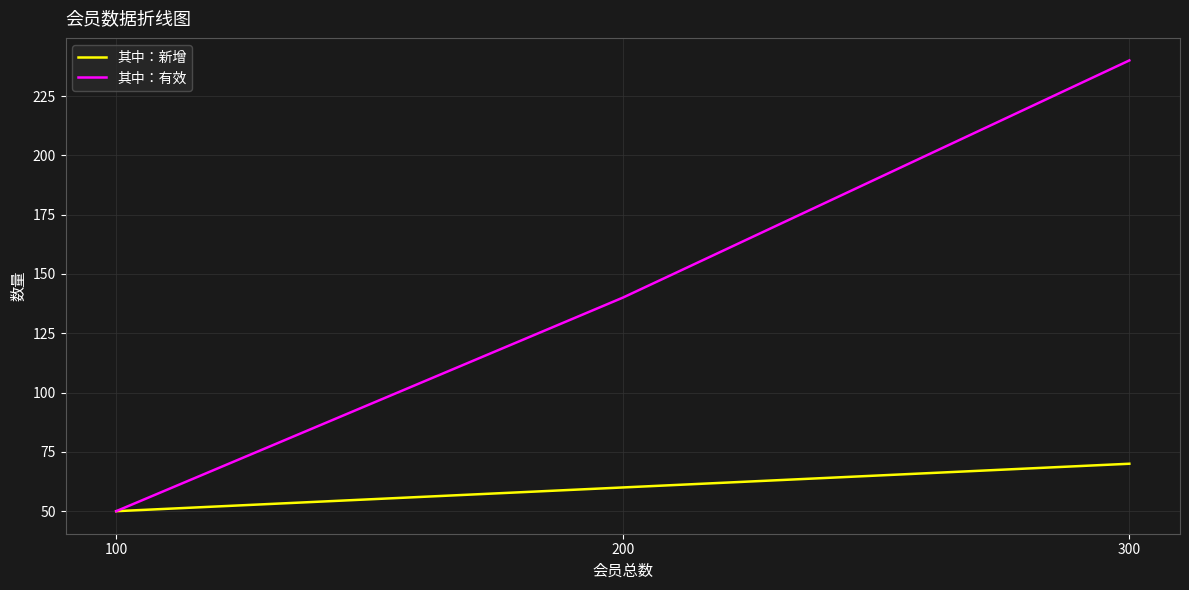

Does the chart have visible grid lines?

Yes